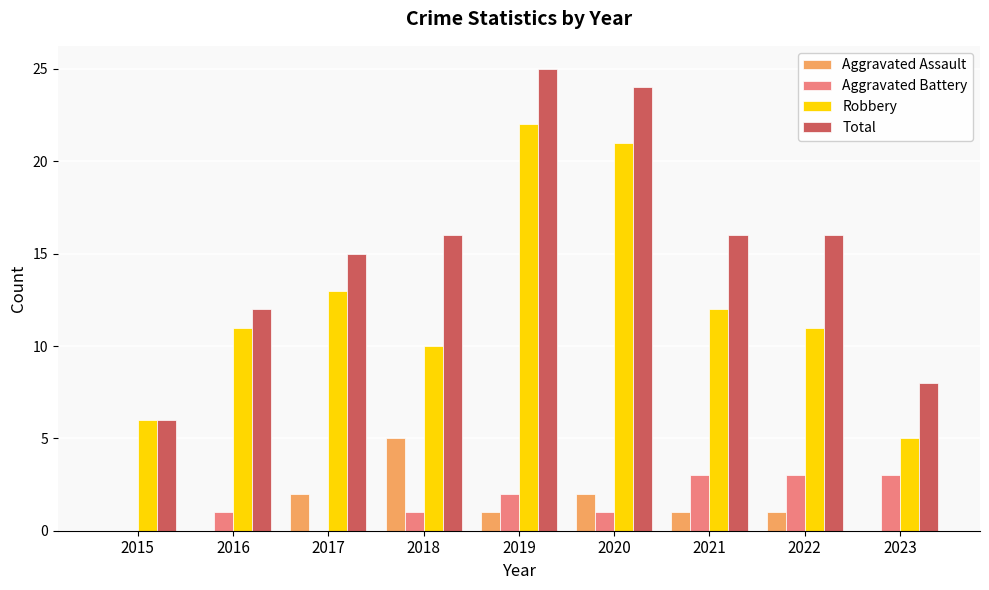

How many Aggravated Assault values are between 0 and 2?

8